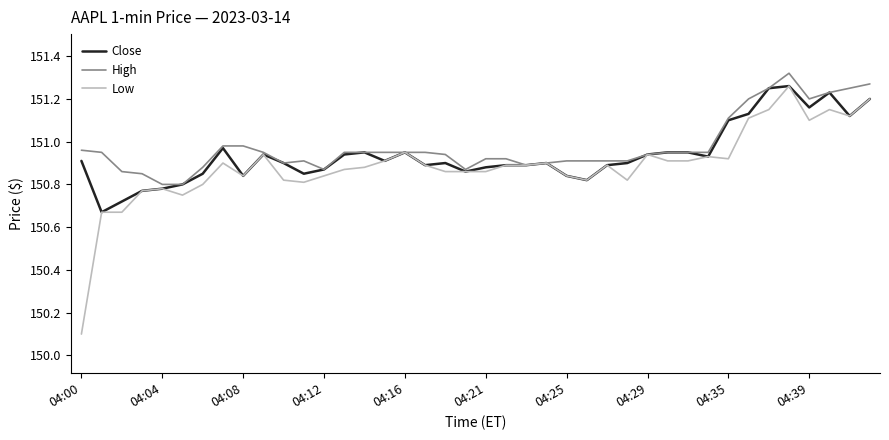

True or false: Close has more than 0 interior local peaks.

True